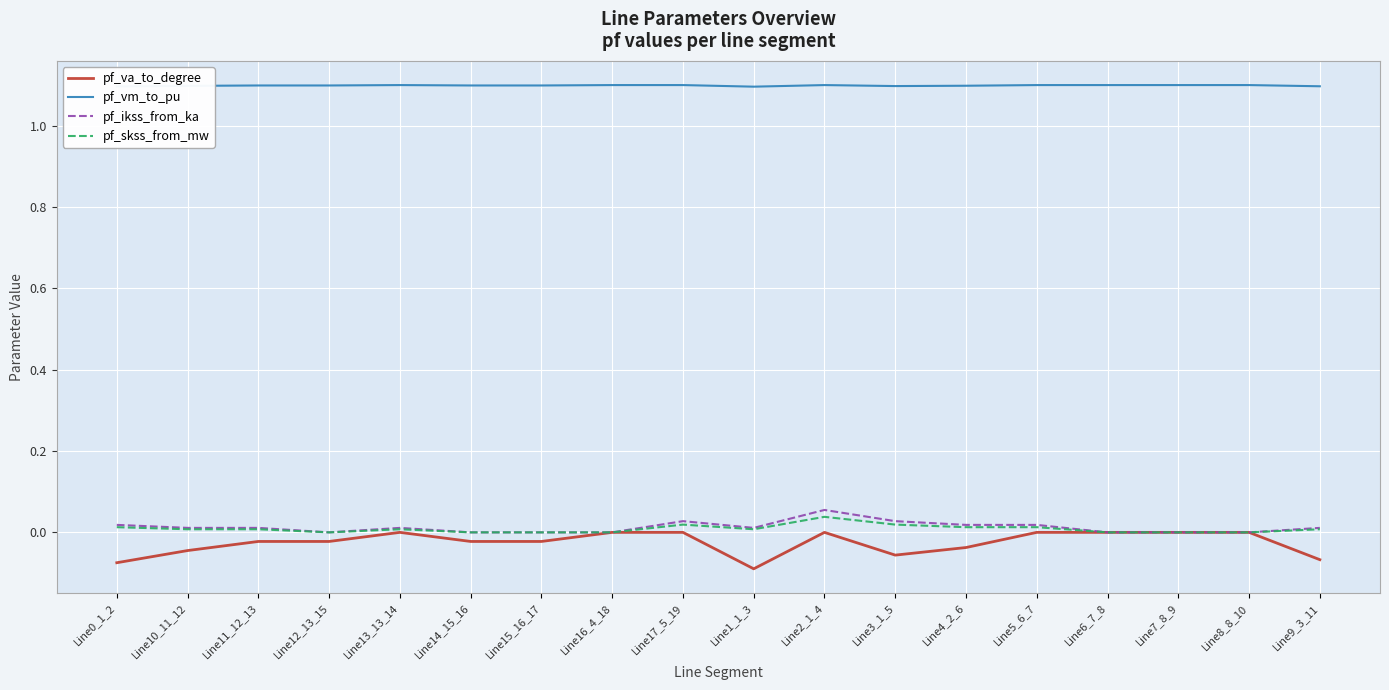

True or false: pf_vm_to_pu and pf_va_to_degree intersect in this chart.

False